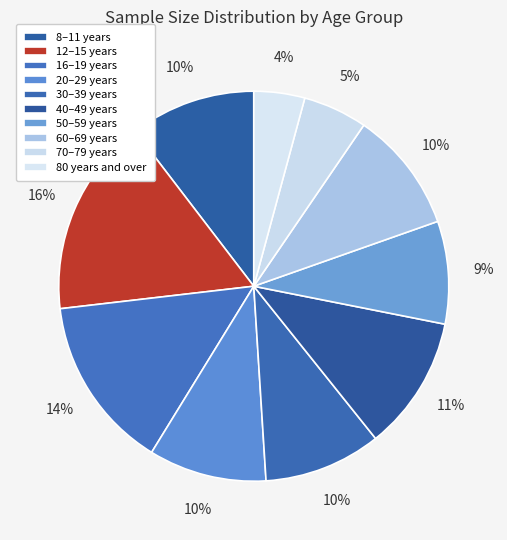

What percentage do 8–11 years and 70–79 years together represent?

15.7%